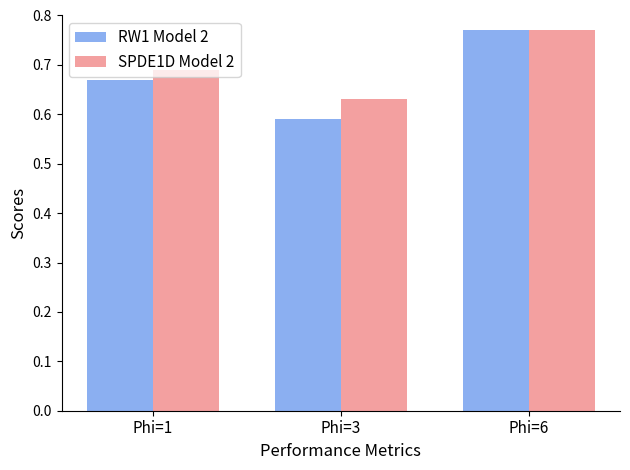

What are all the series names shown in the legend?

RW1 Model 2, SPDE1D Model 2